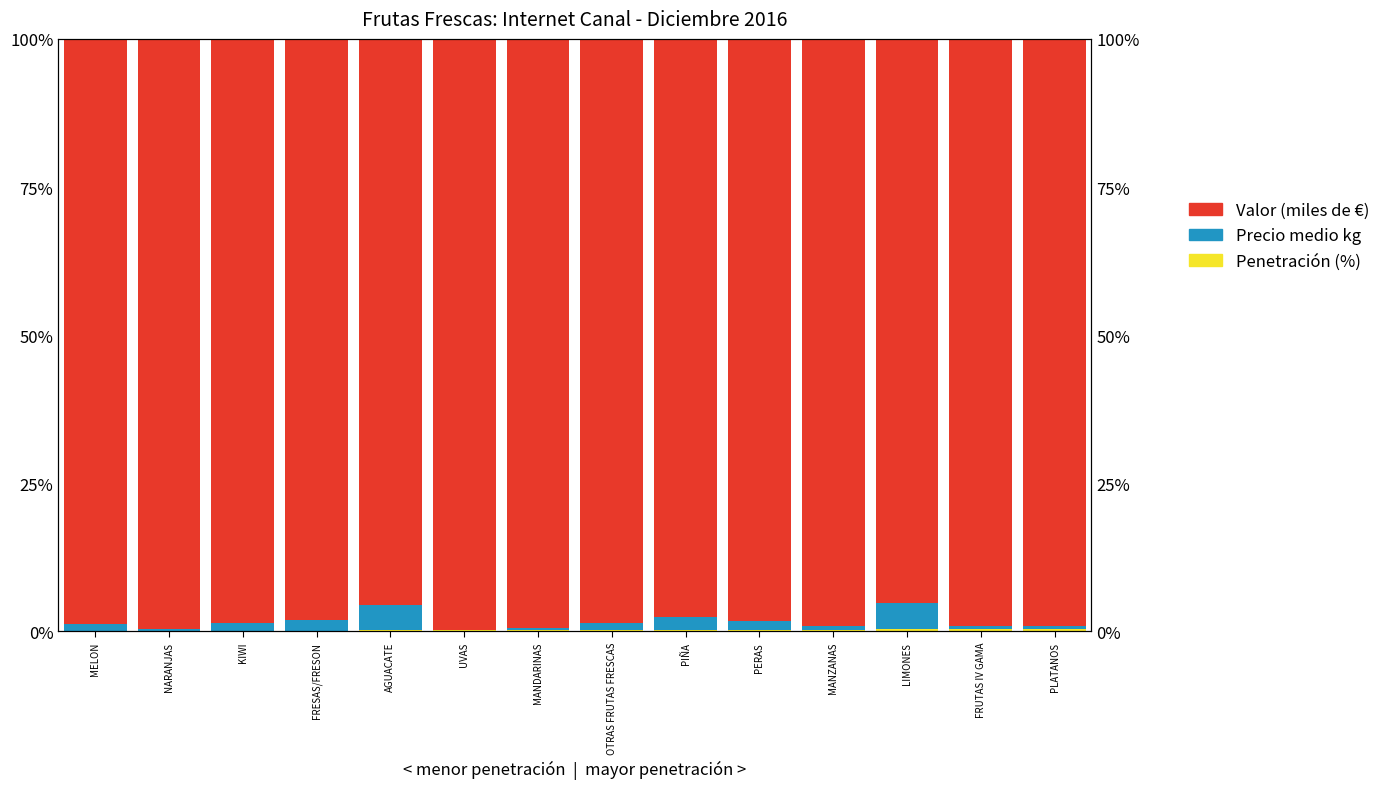

List the labels in order of Precio medio kg value, largest first.

LIMONES, AGUACATE, PIÑA, FRESAS/FRESON, PERAS, KIWI, OTRAS FRUTAS FRESCAS, MELON, MANZANAS, PLATANOS, FRUTAS IV GAMA, MANDARINAS, NARANJAS, UVAS